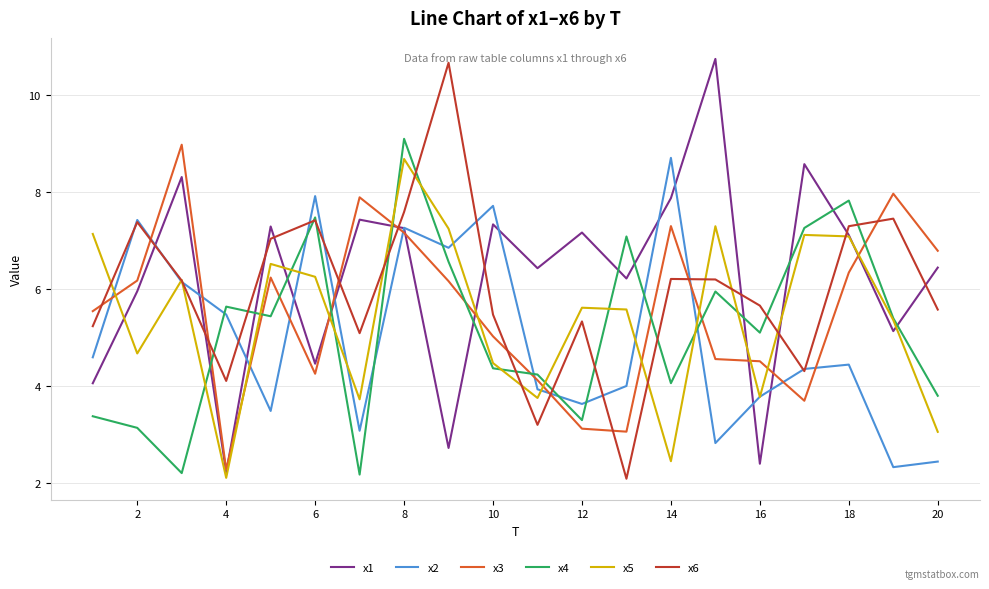

What is the lowest value of the x4 series?

2.2